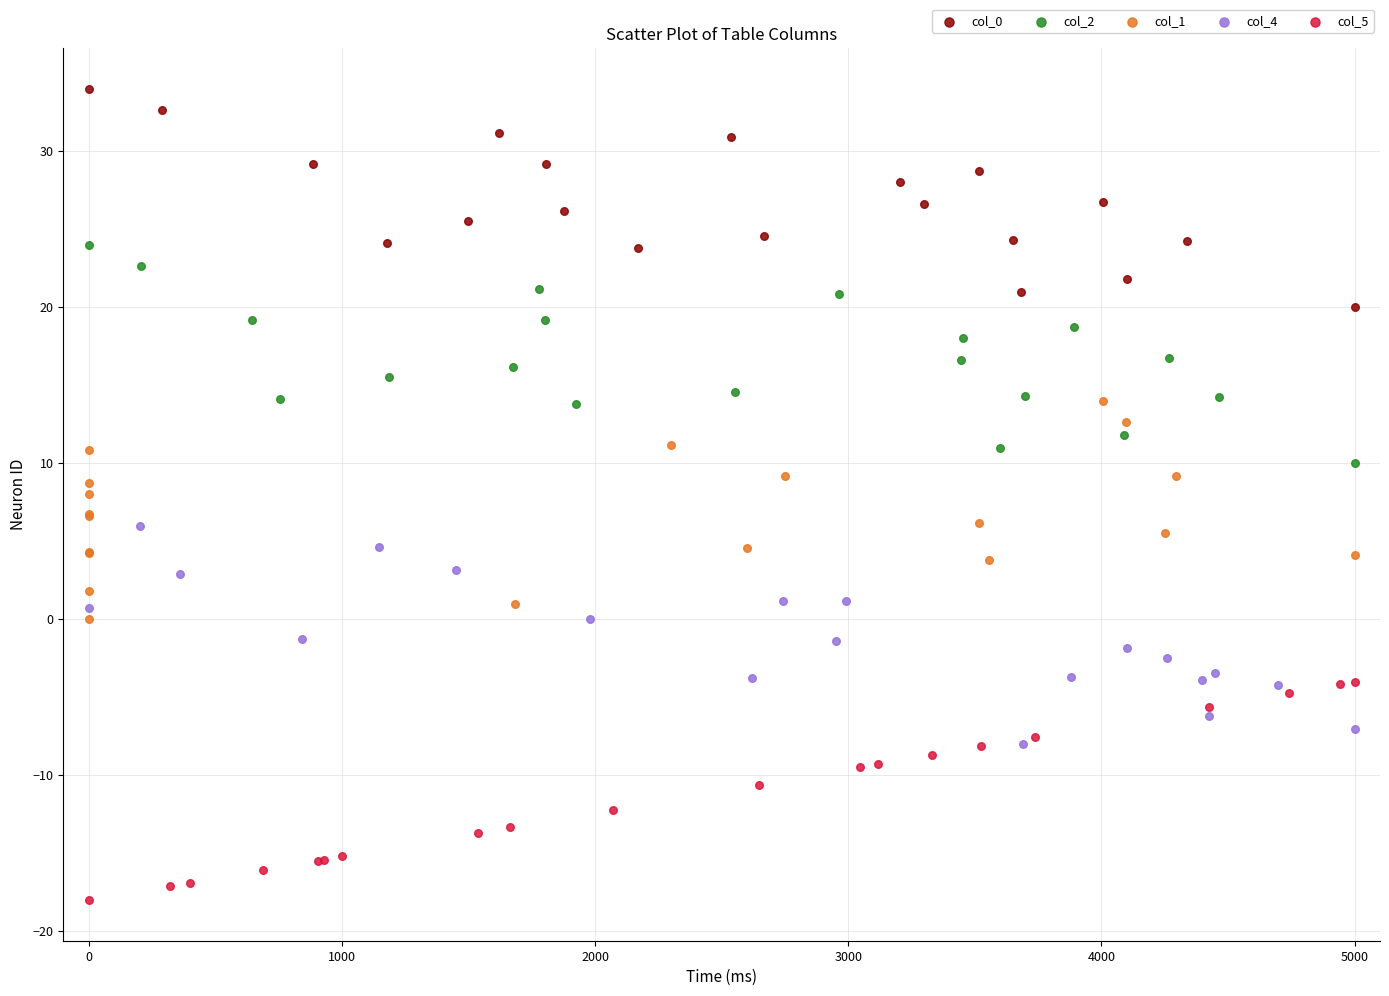

Which series reaches the minimum Y coordinate?

col_5